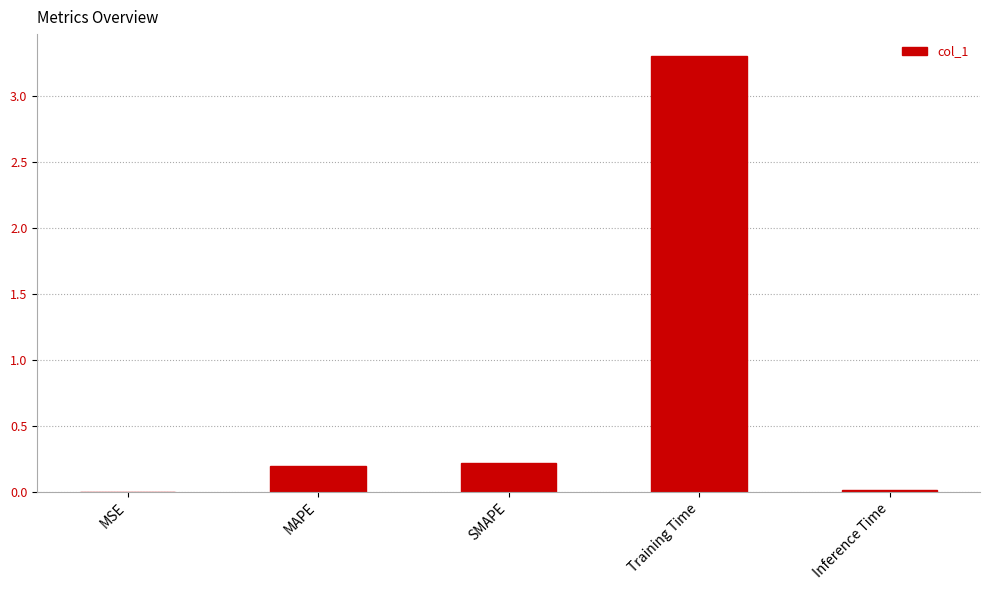

What is the sum of all values?

3.7